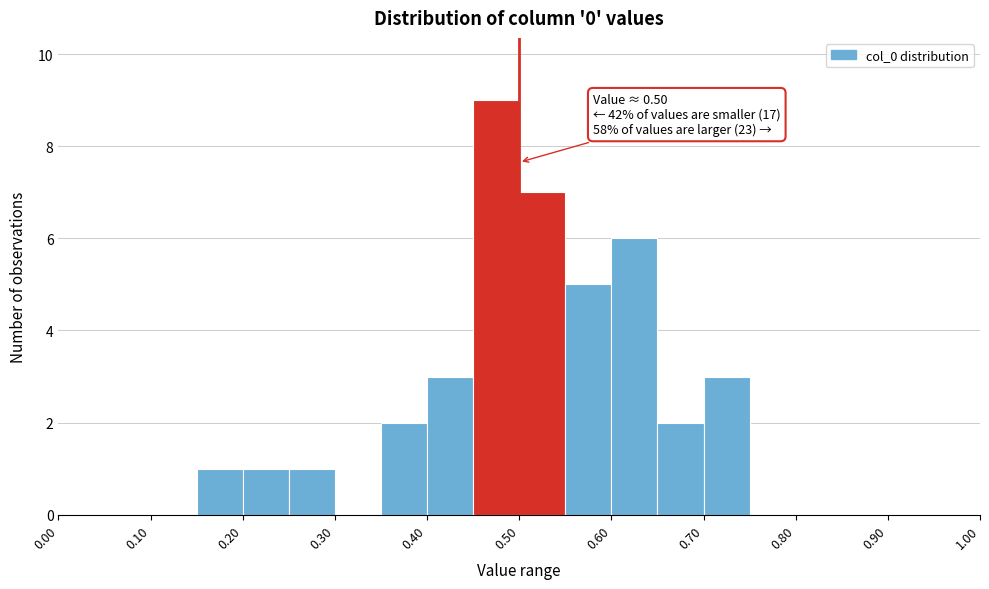

Which range on the x-axis has the tallest bar?

0.45 to 0.50